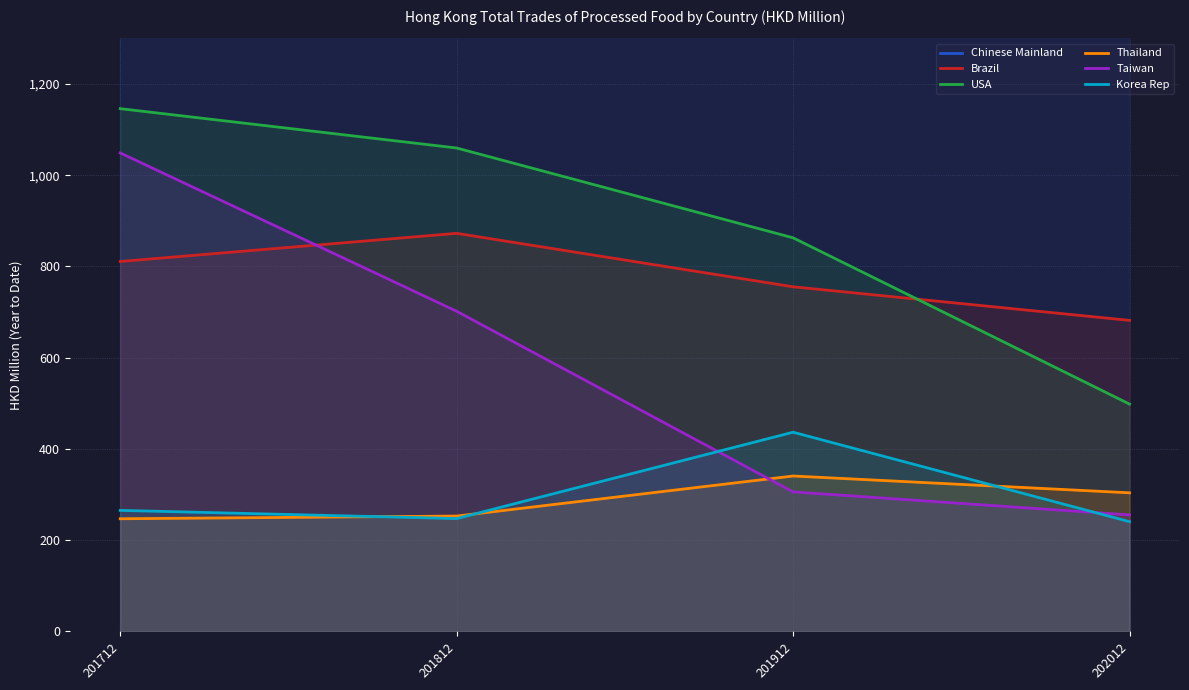

What is the total value across all series at 201912?

5518.6